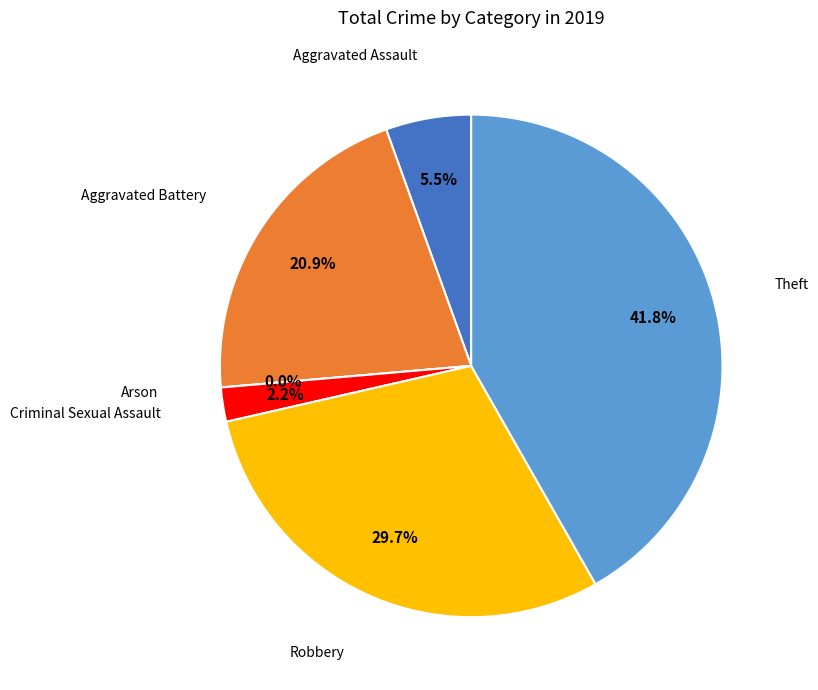

Which category has the smallest portion of the pie?

Arson